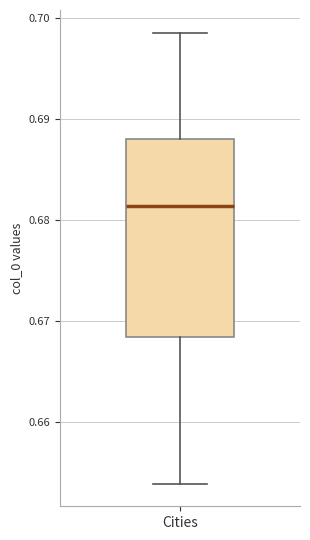

Where does the lower whisker of the box for Cities end on the y-axis? The values are not printed on the chart, so give them approximately, as read against the axis.

0.654